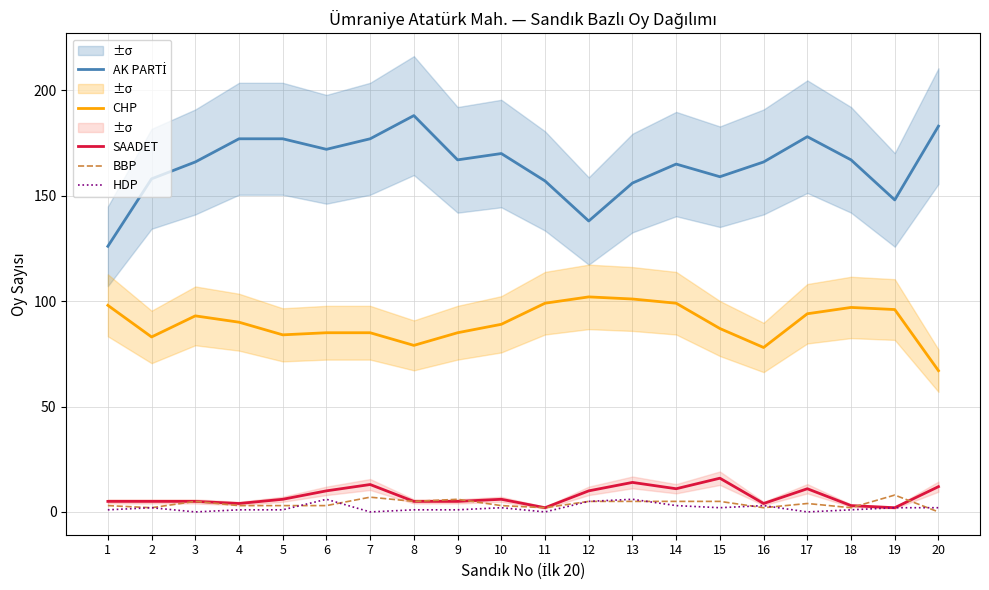

What is the value of the BBP point at the 6th from the left?

3